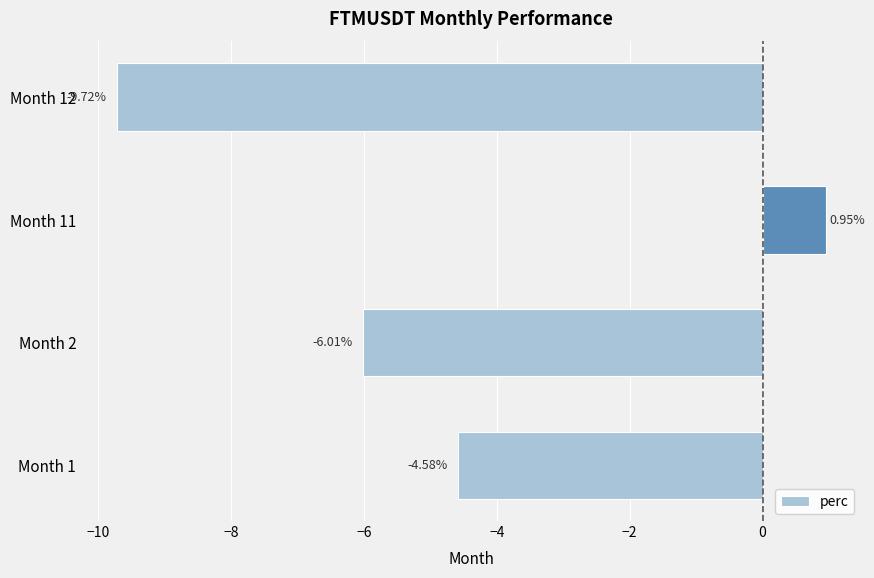

List the labels in order of value, largest first.

Month 11, Month 1, Month 2, Month 12